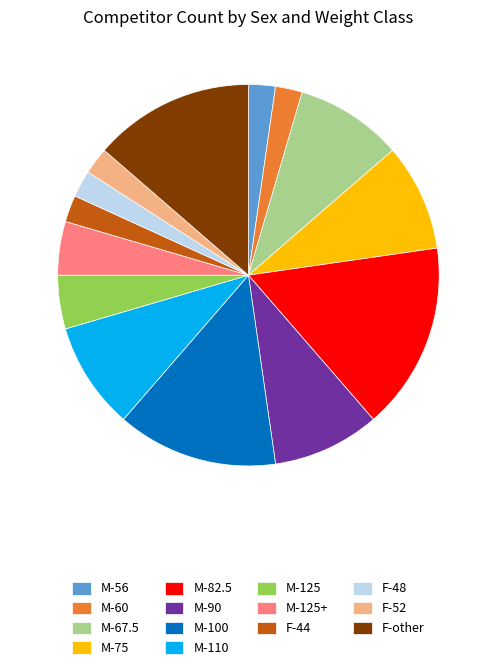

The M-125 slice represents 5% of the pie. True or false?

True